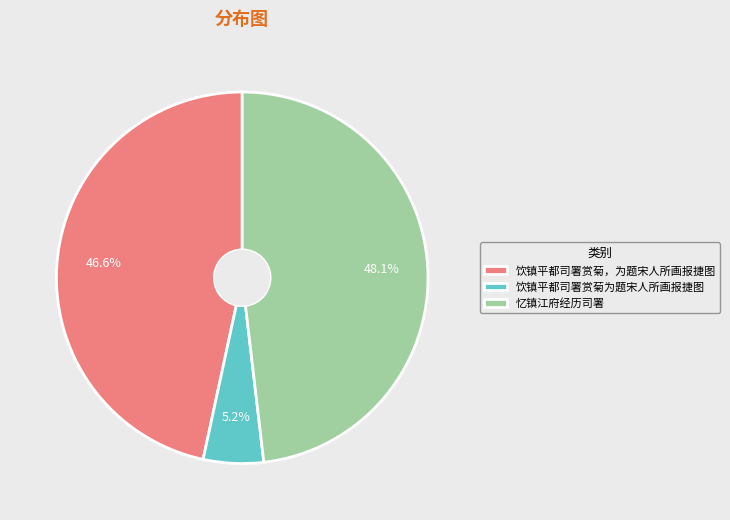

How many slices are in this pie chart?

3